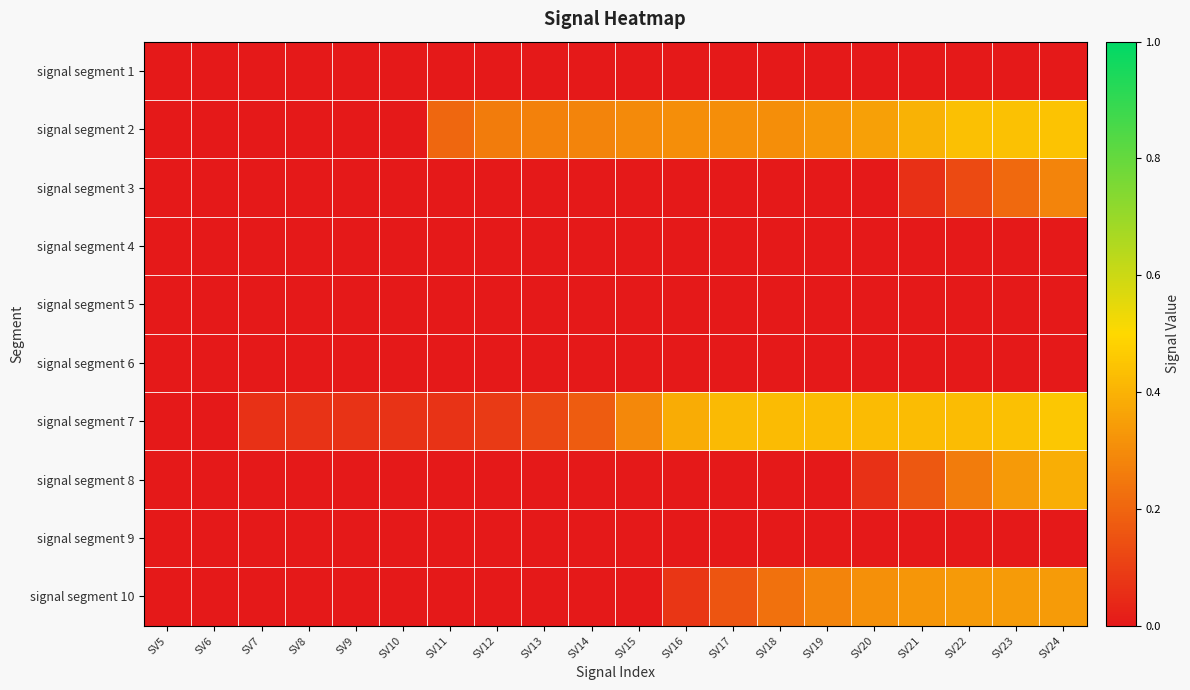

Rank the series by their maximum value, from lowest to highest.

signal segment 1, signal segment 4, signal segment 5, signal segment 6, signal segment 9, signal segment 3, signal segment 10, signal segment 8, signal segment 2, signal segment 7